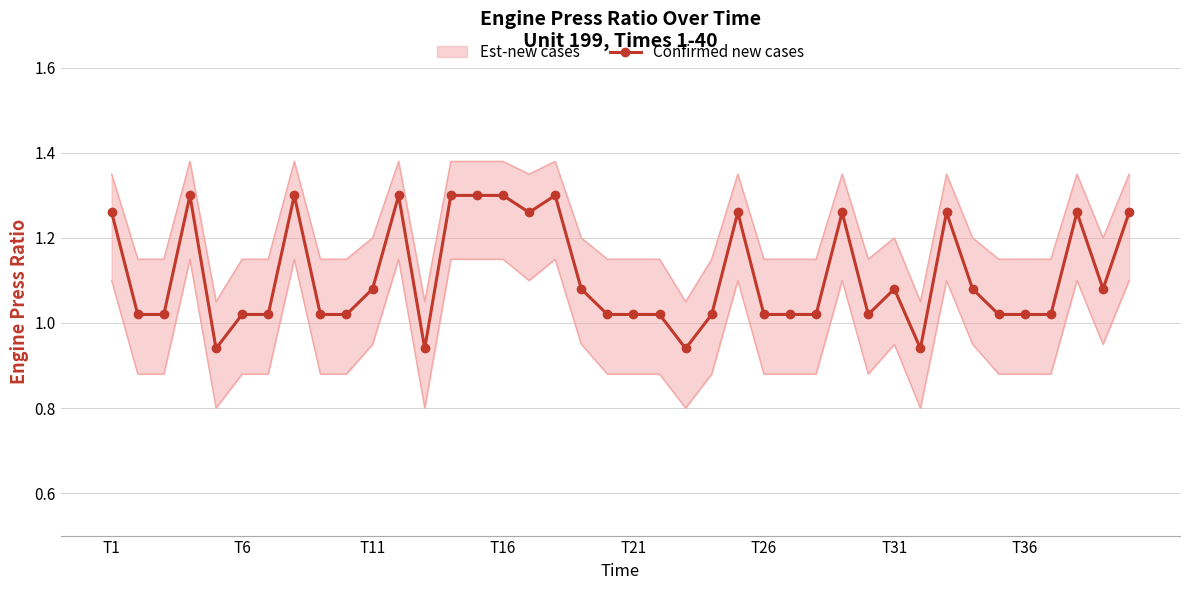

Reading left to right, list all the values displayed in this chart.

1.3	1.0	1.0	1.3	0.9	1.0	1.0	1.3	1.0	1.0	1.1	1.3	0.9	1.3	1.3	1.3	1.3	1.3	1.1	1.0	1.0	1.0	0.9	1.0	1.3	1.0	1.0	1.0	1.3	1.0	1.1	0.9	1.3	1.1	1.0	1.0	1.0	1.3	1.1	1.3